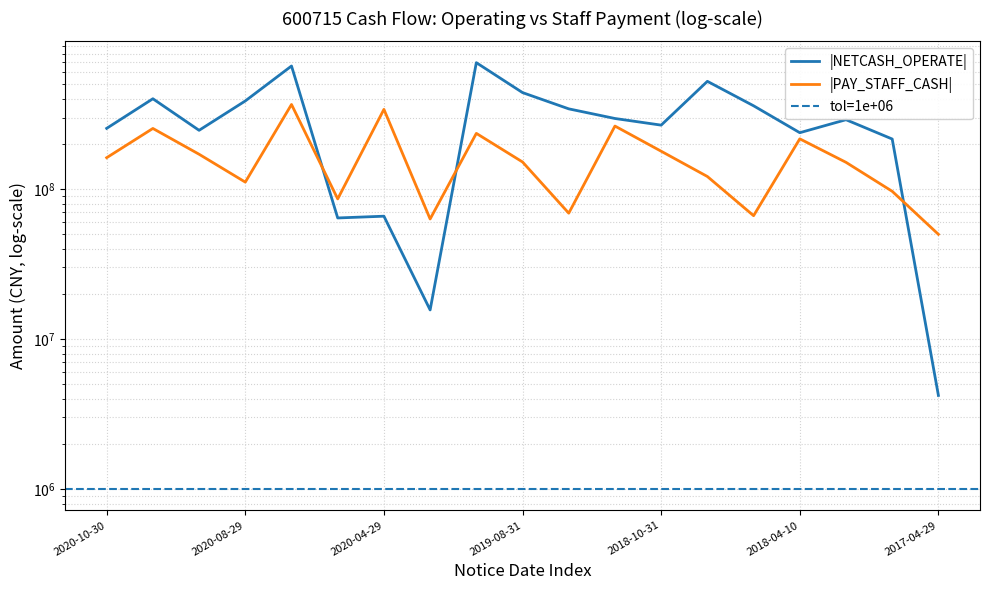

Does the chart display data point markers on the line(s)?

No